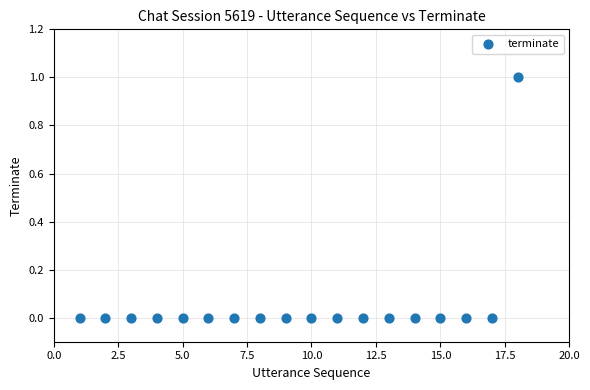

What is the range of X values (max minus min)?

17